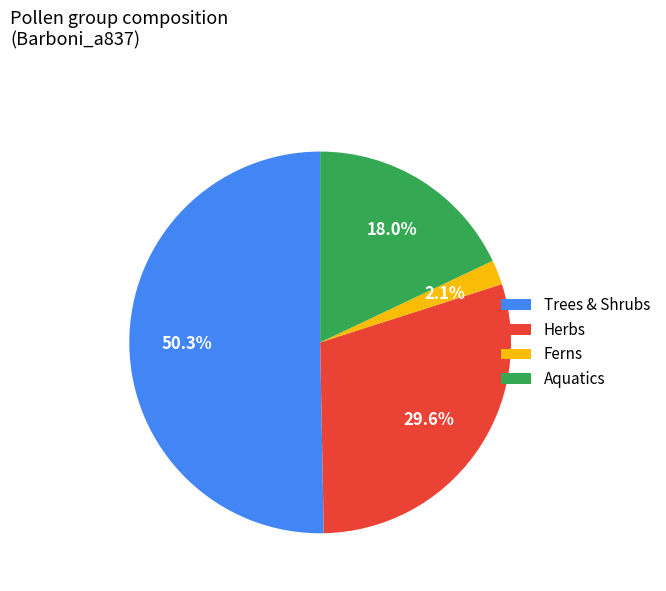

To the nearest percent, what is the difference between the Aquatics and Trees & Shrubs slice percentages?

32%